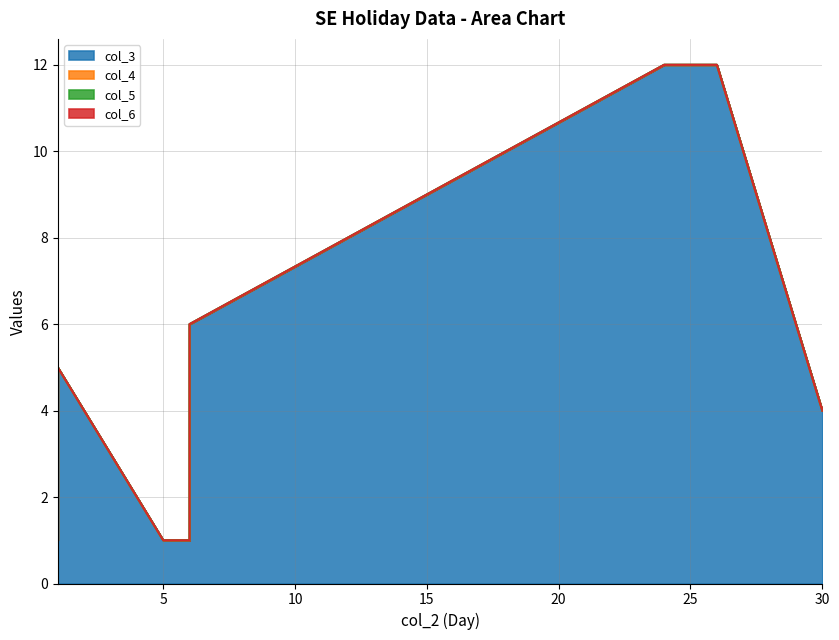

At how many categories does at least one series exceed 3?

5